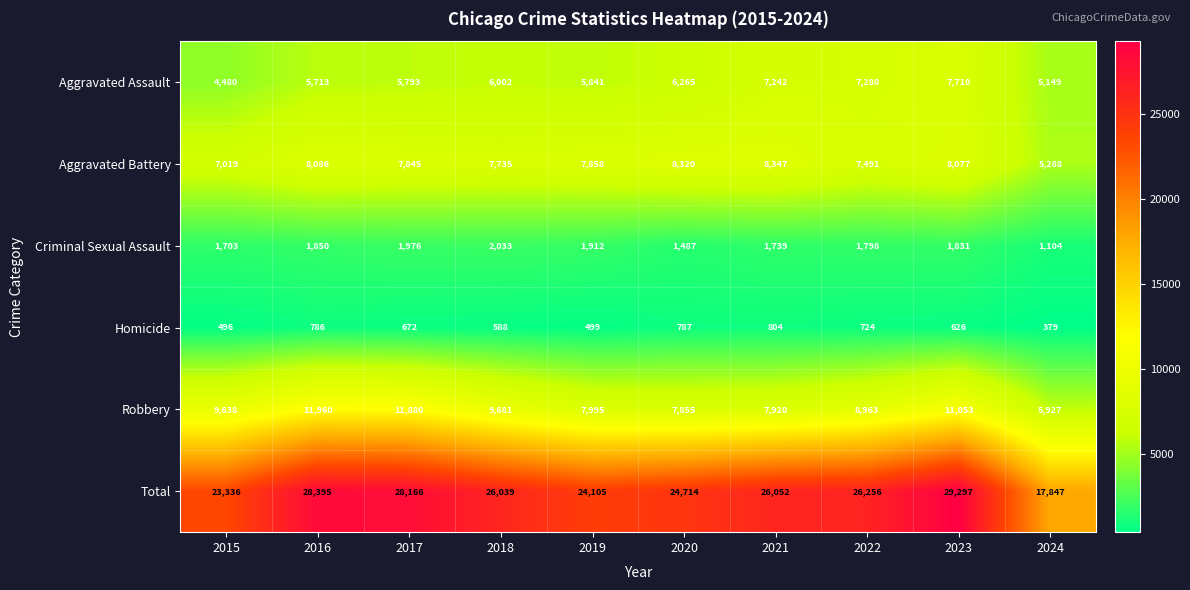

What is the minimum value for Homicide?

379